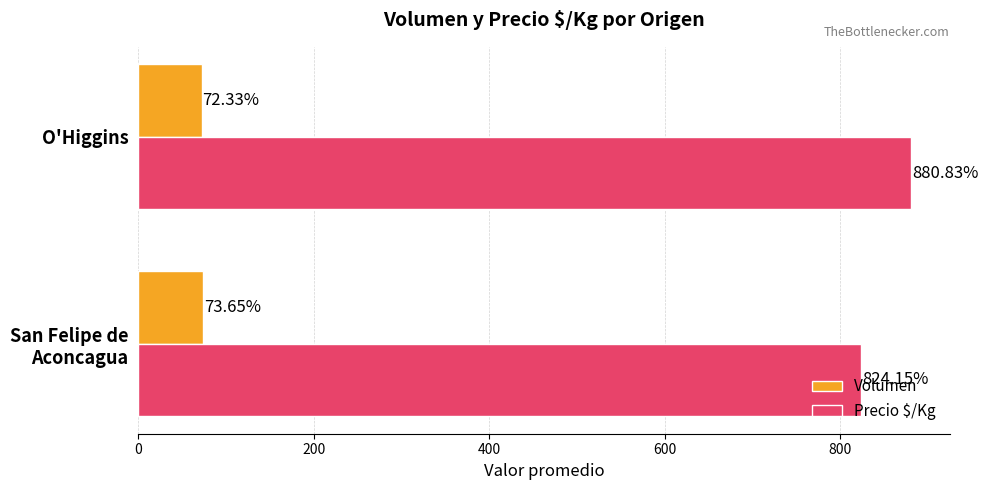

Which series has the largest total across all categories?

Precio $/Kg